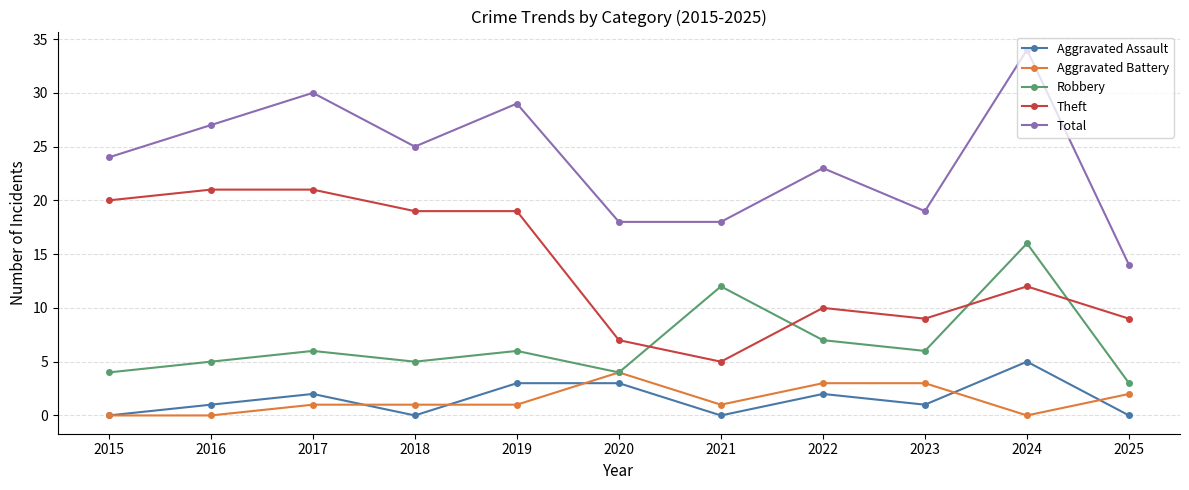

Is the value of Total at 2019 greater than the value of Robbery at 2025?

Yes